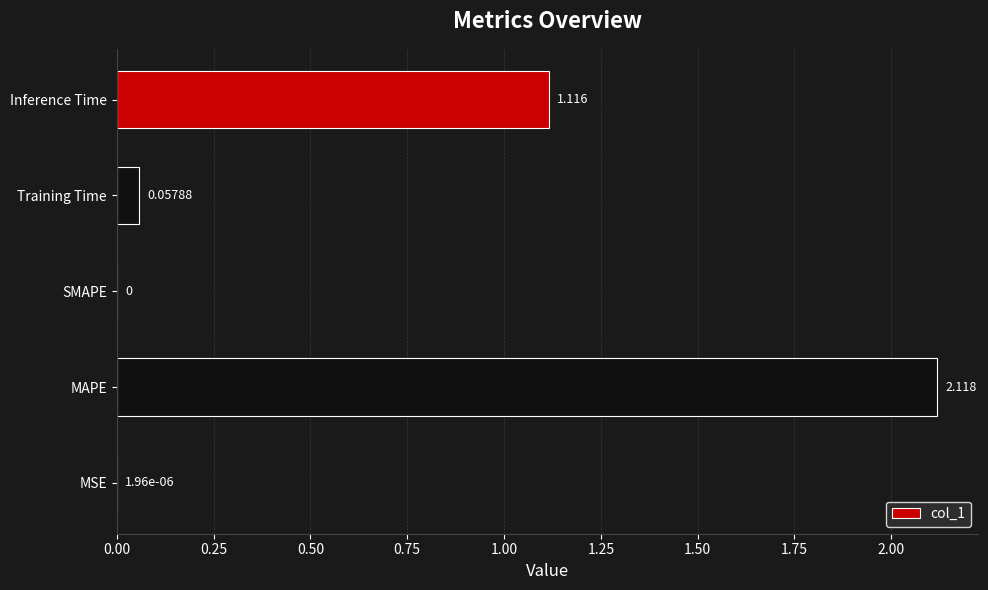

How many values exceed 0?

4